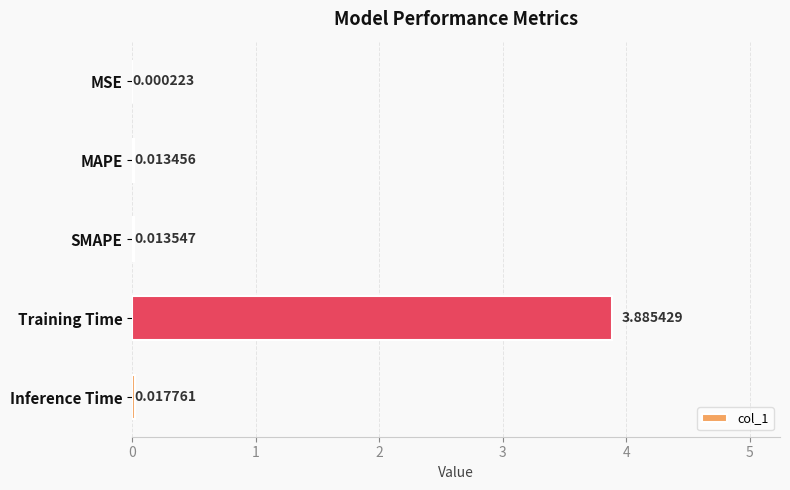

What is the maximum value shown in the chart?

3.9